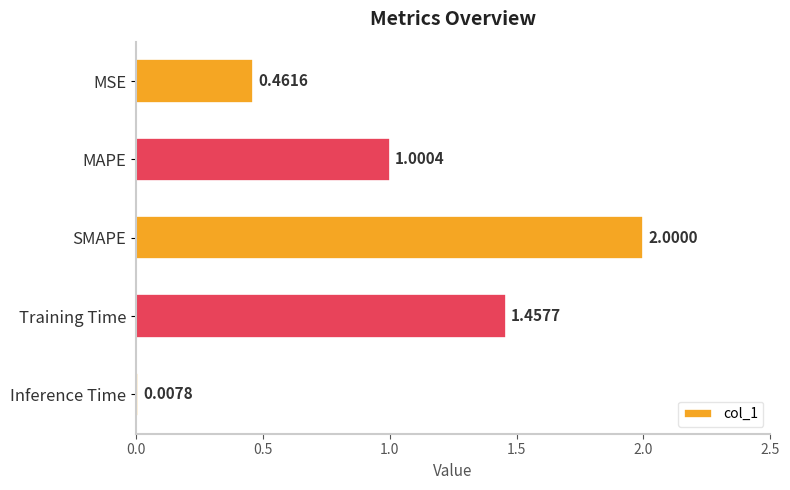

What is the change in value from MSE to MAPE?

+0.5